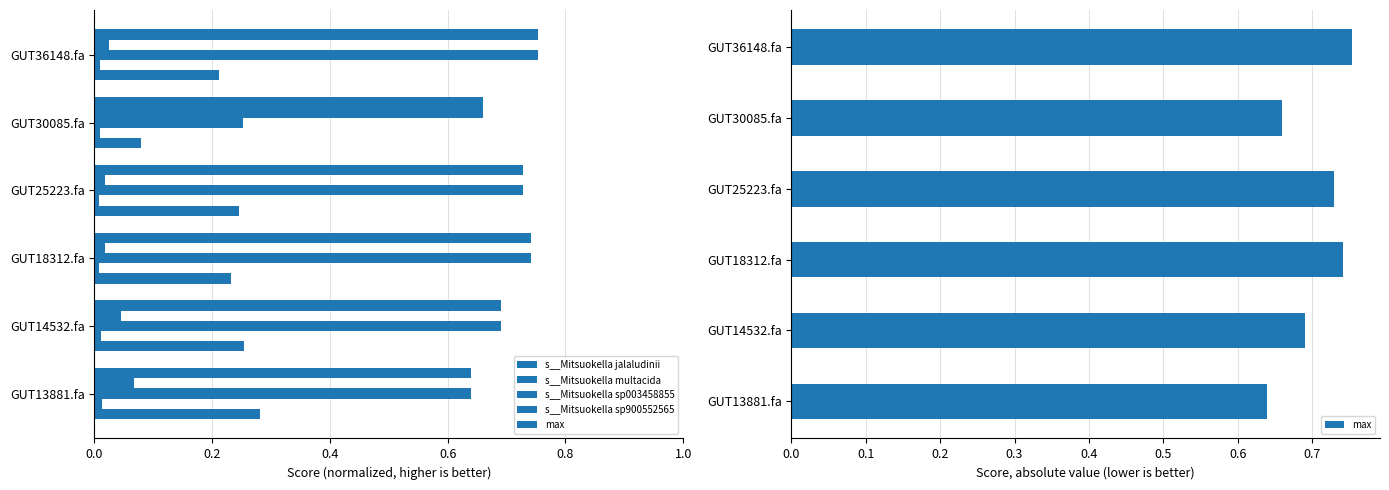

What is the total value across all series at GUT25223.fa?

1.7